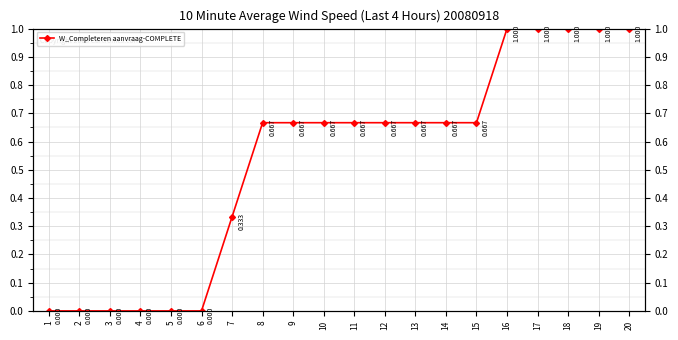

What is the sum of the values at 19 and 15?

1.7